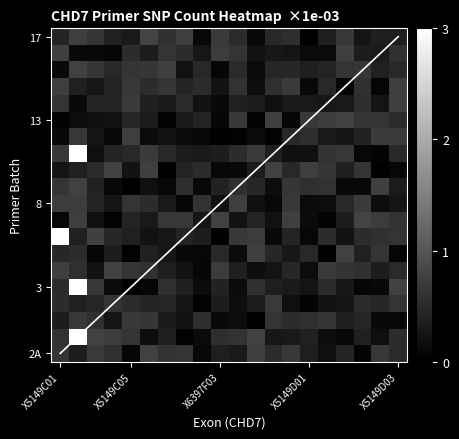

Which has a higher value, 16 or 12?

12